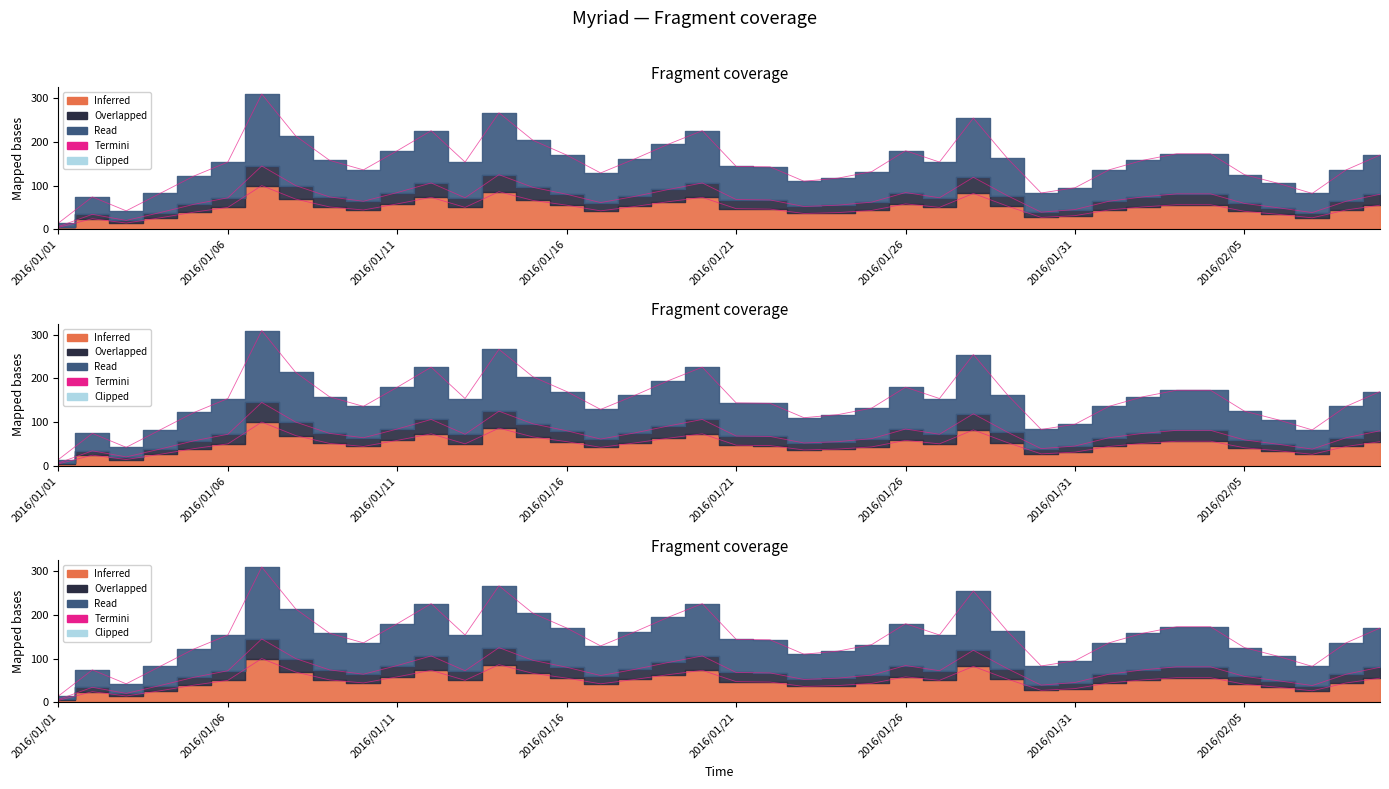

What position from the left is 2016/01/11?

11